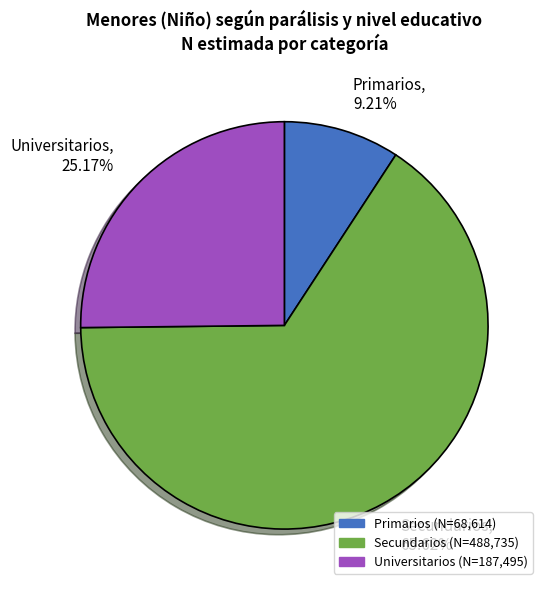

To the nearest percent, what is the difference between the Universitarios and Primarios slice percentages?

16%